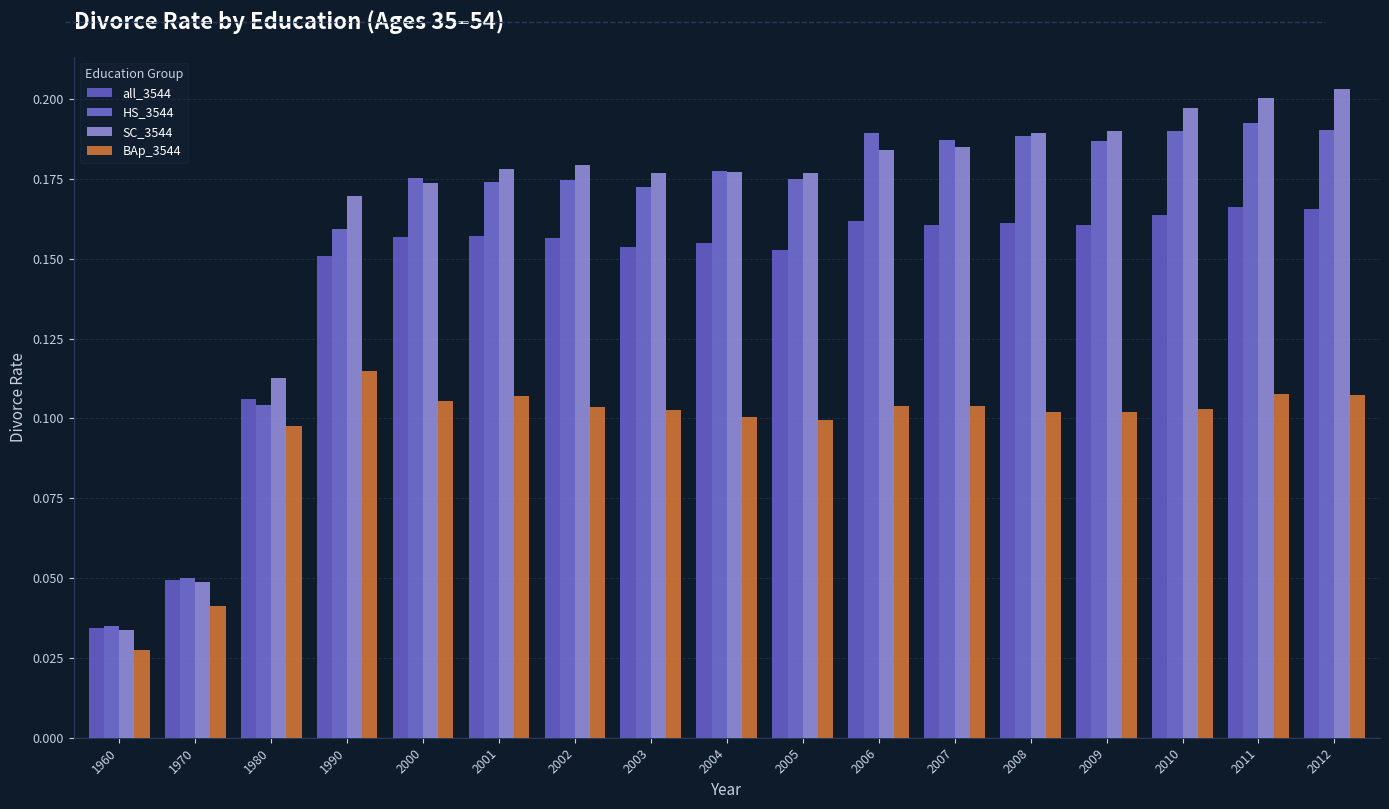

How many series are shown in this chart?

4